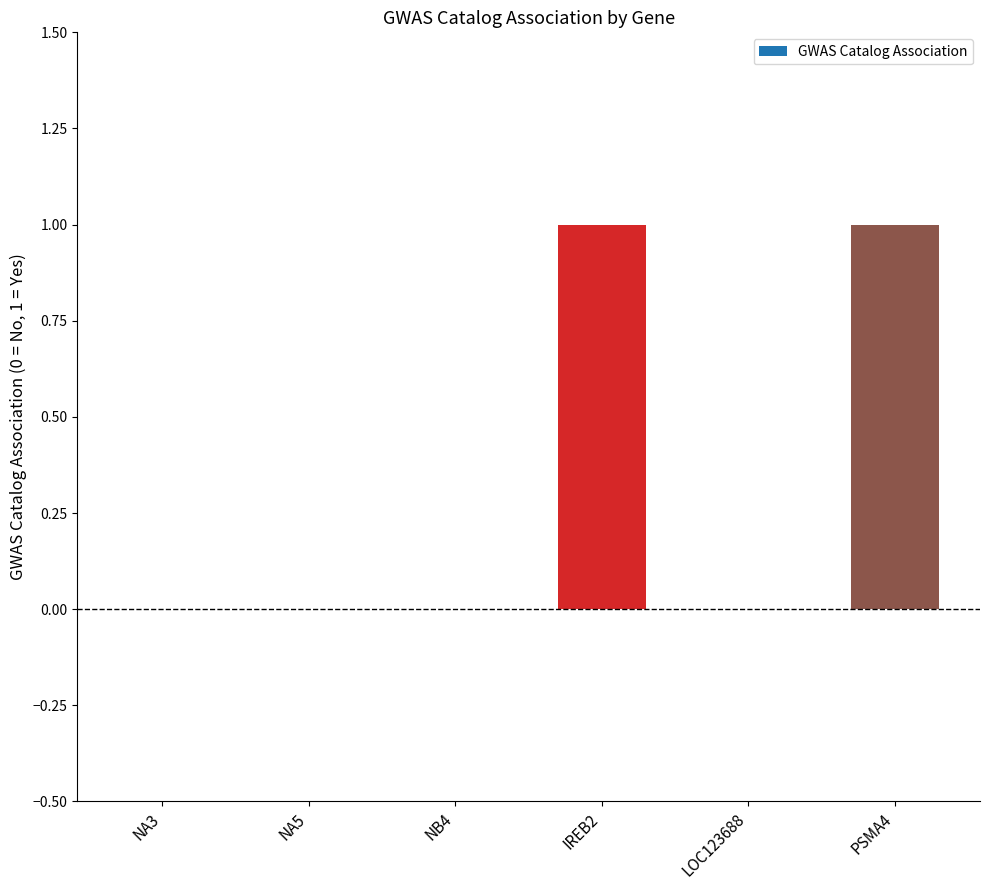

Between IREB2 and LOC123688, which is larger?

IREB2